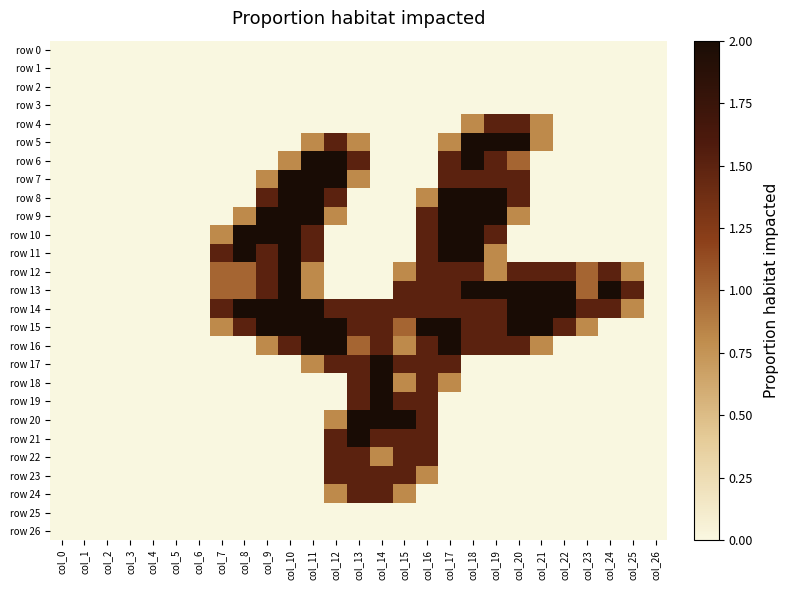

What is the maximum value shown in the chart?

2.0